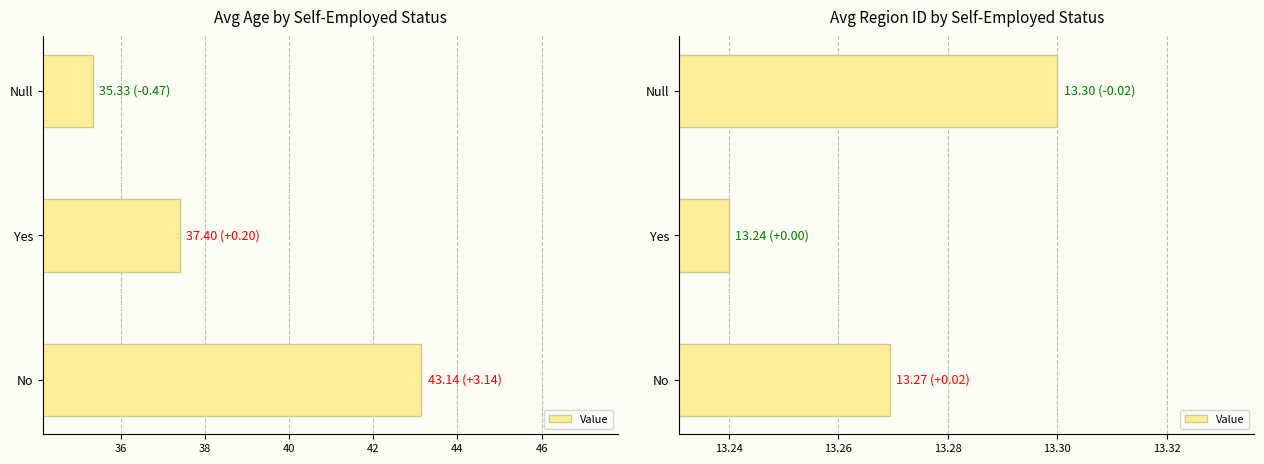

The chart shows a value of 23.4 at Yes. True or false?

False